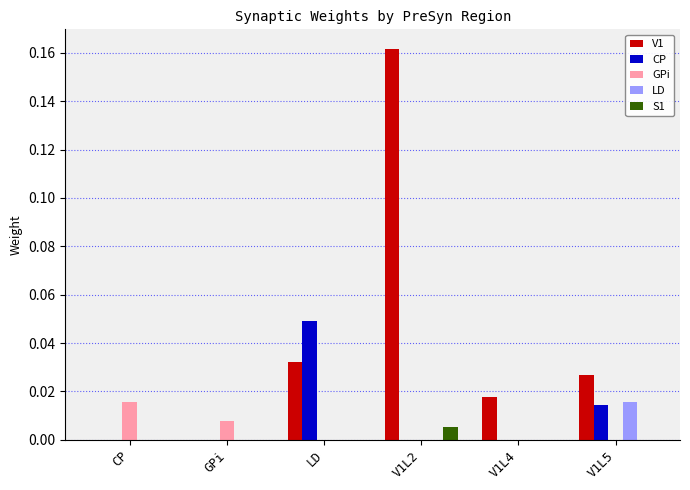

Which label corresponds to the largest value in the chart?

V1L2